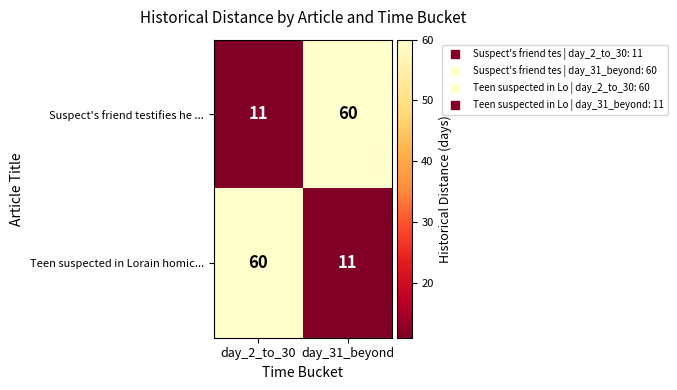

Reading left to right, what are all the values shown in this chart?

Suspect's friend testifies he ...: 11	60
Teen suspected in Lorain homic...: 60	11